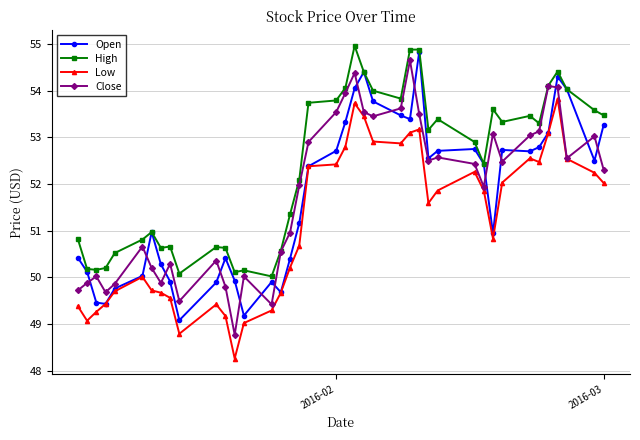

What is the minimum value shown in the chart?

48.3